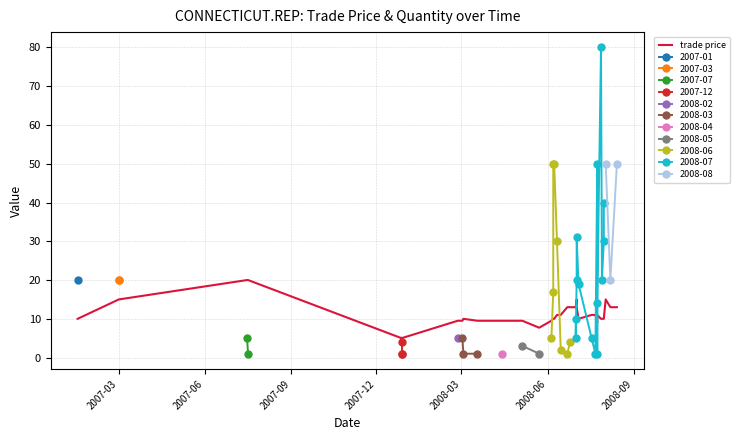

What is the maximum value for 2008-03?

5